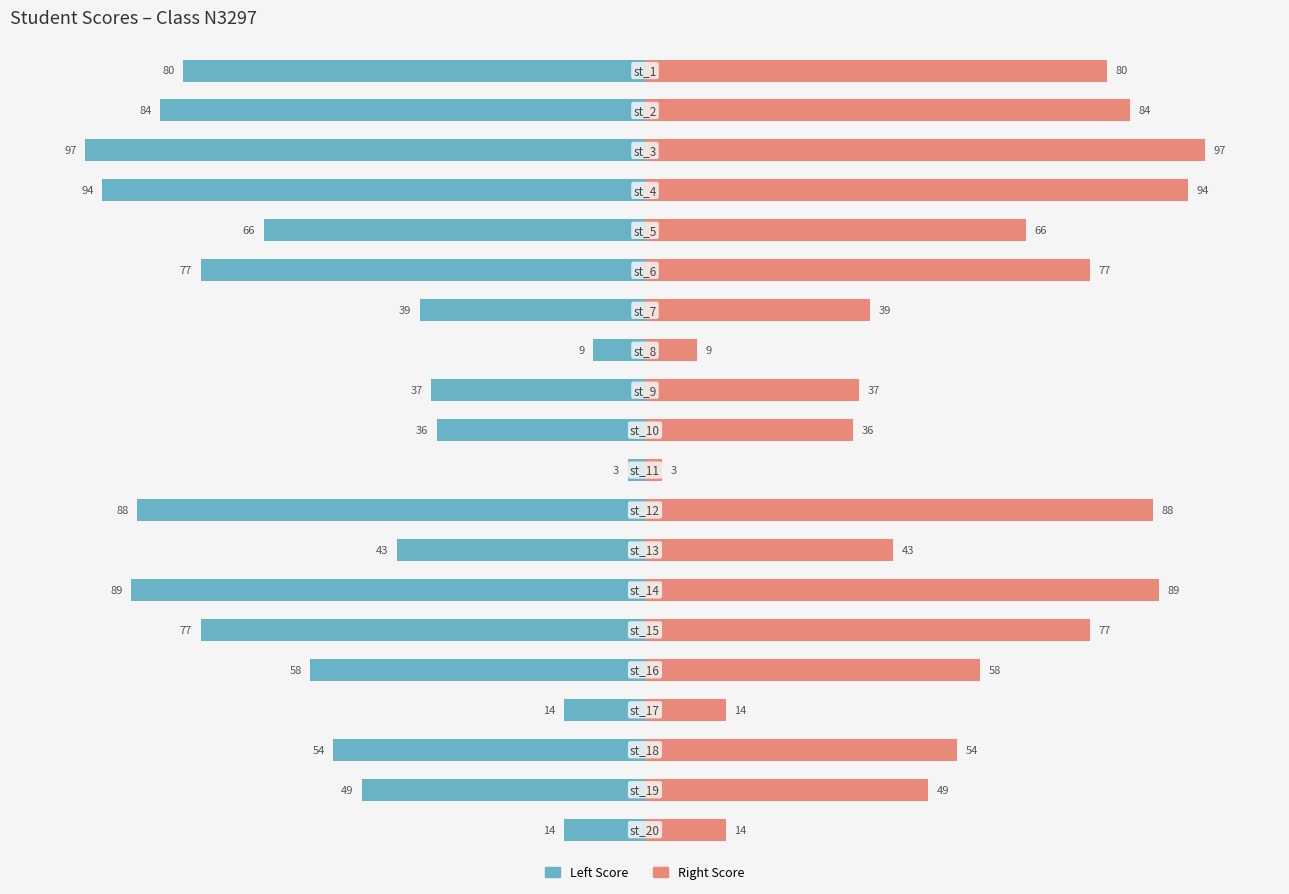

How many data points does each series have?

20